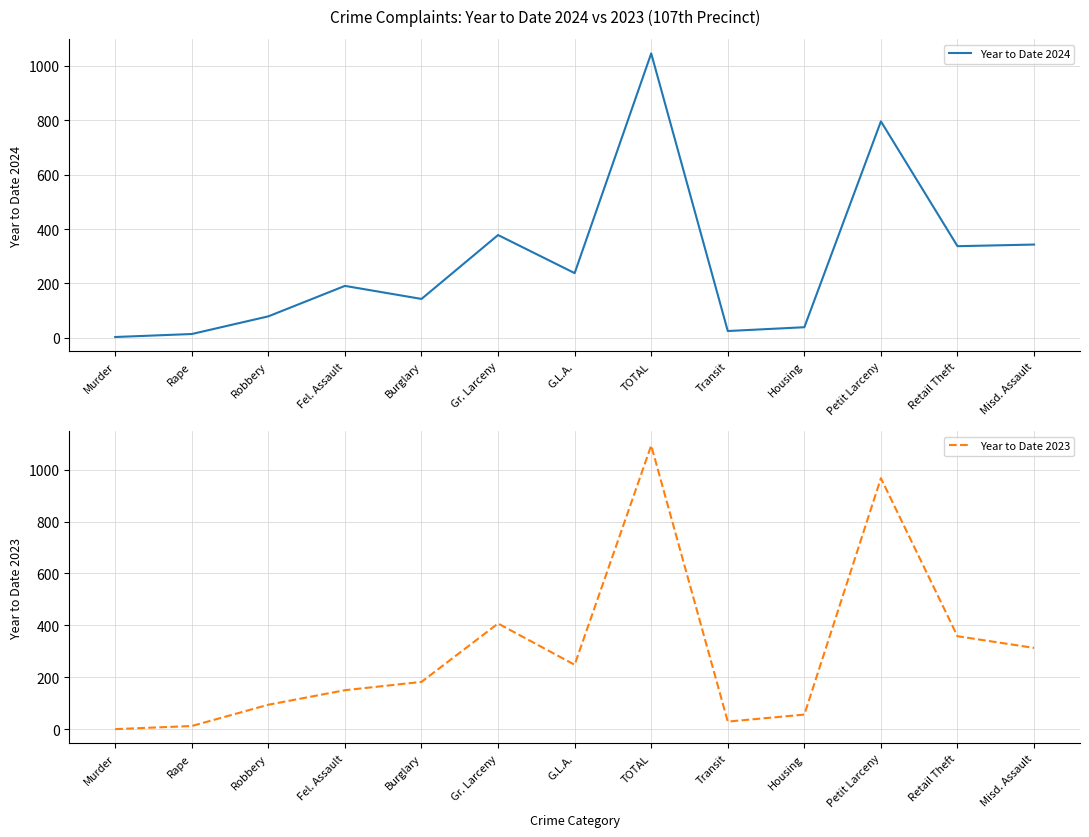

Where is the first local minimum for Year to Date 2023?

G.L.A.